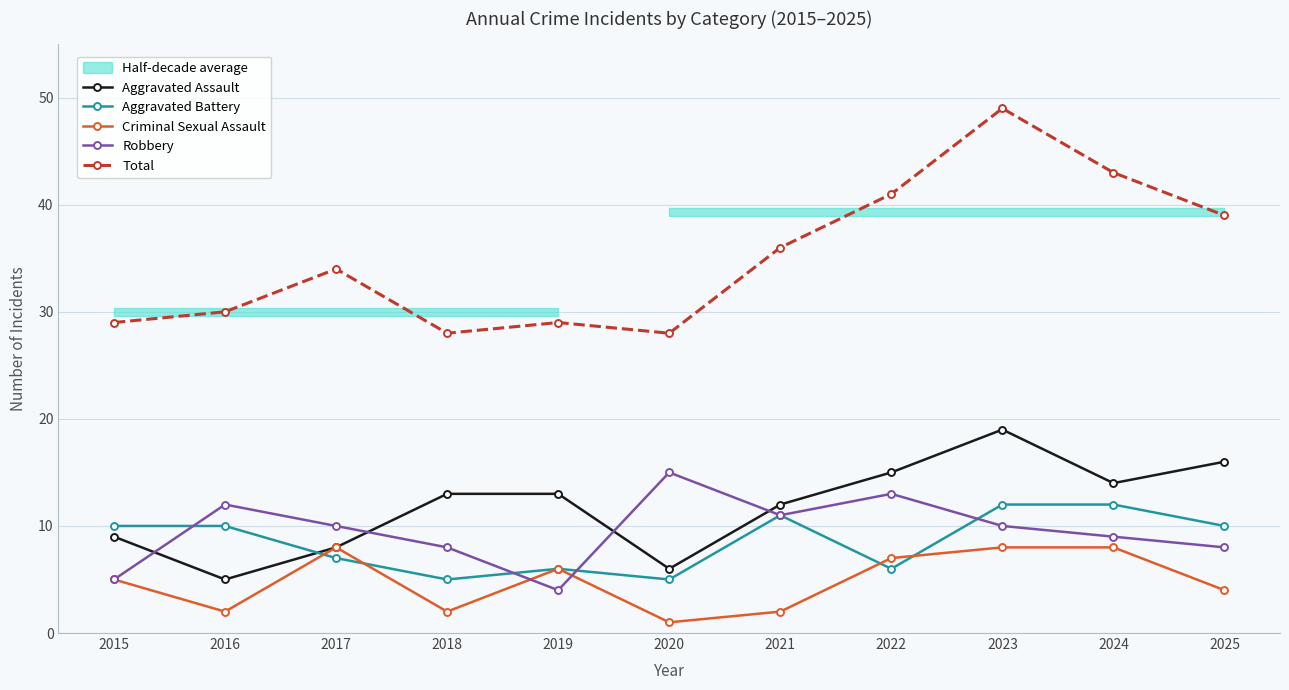

True or false: Robbery and Total cross at least once.

False